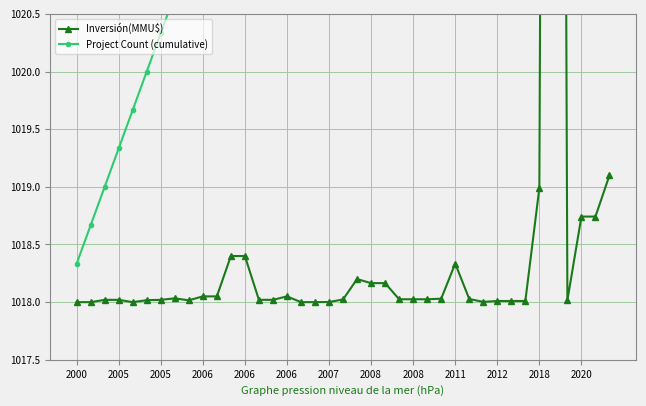

Between which two adjacent categories do Inversión(MMU$) and Project Count (cumulative) first intersect?

33 and 34